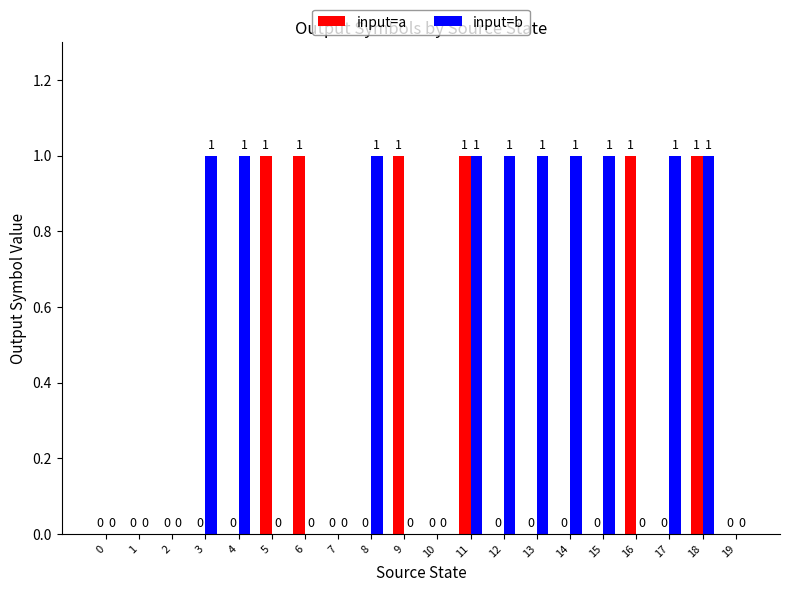

What is the sum of all input=a values?

6